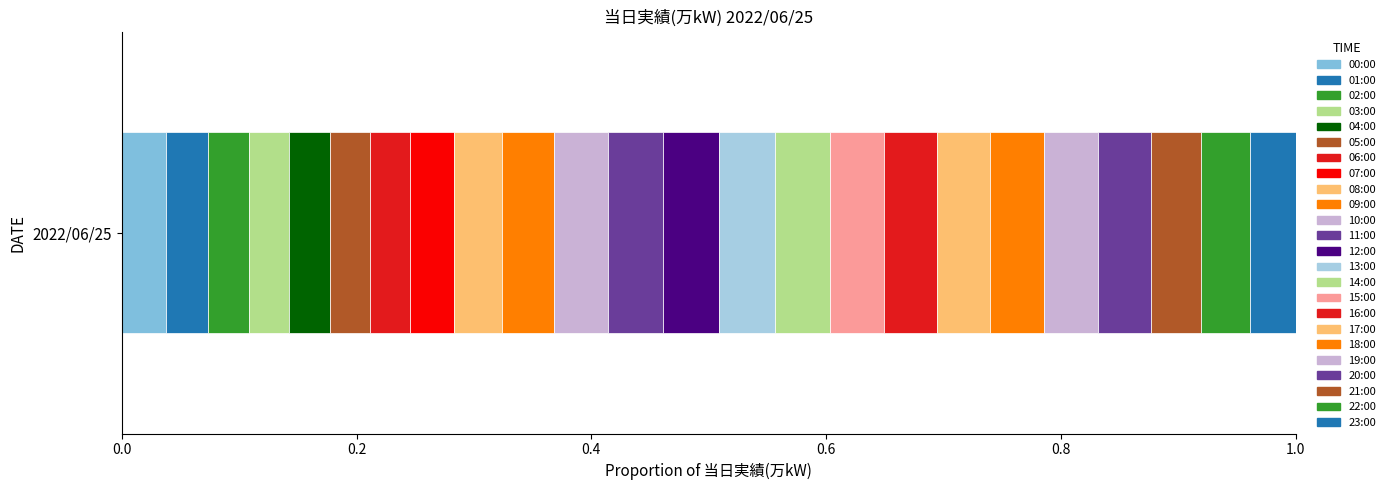

How many data points does each series have?

1